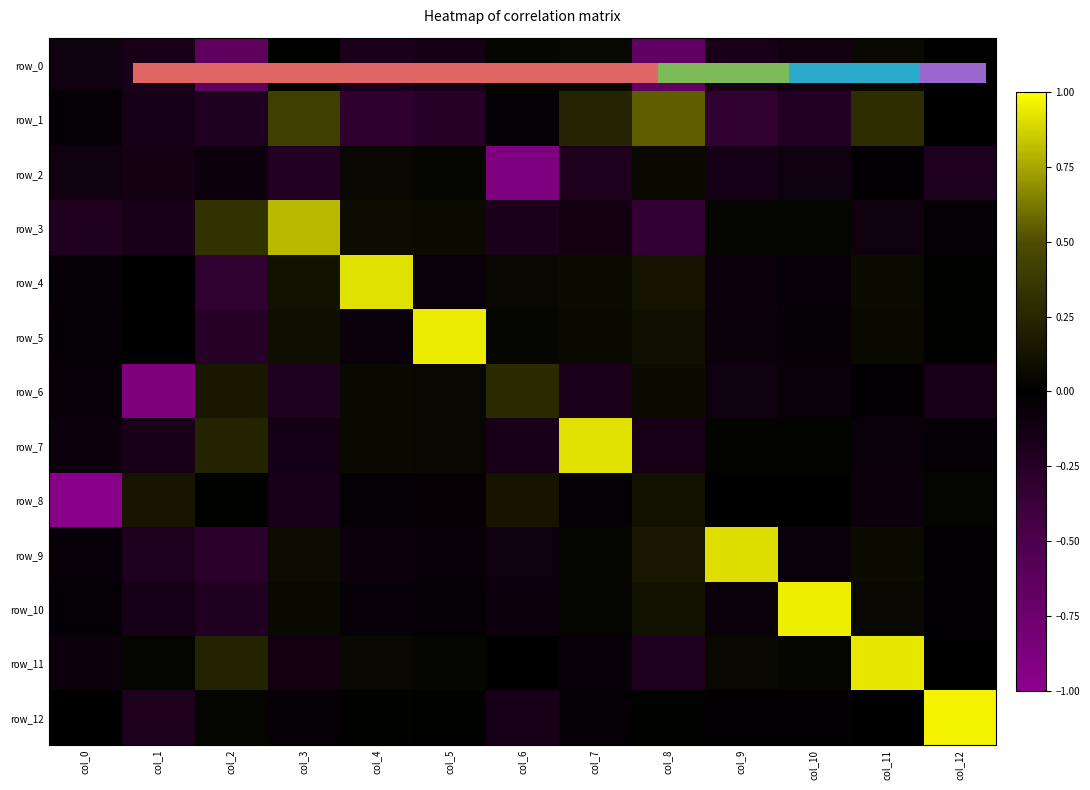

How many categories are shown in the chart?

13